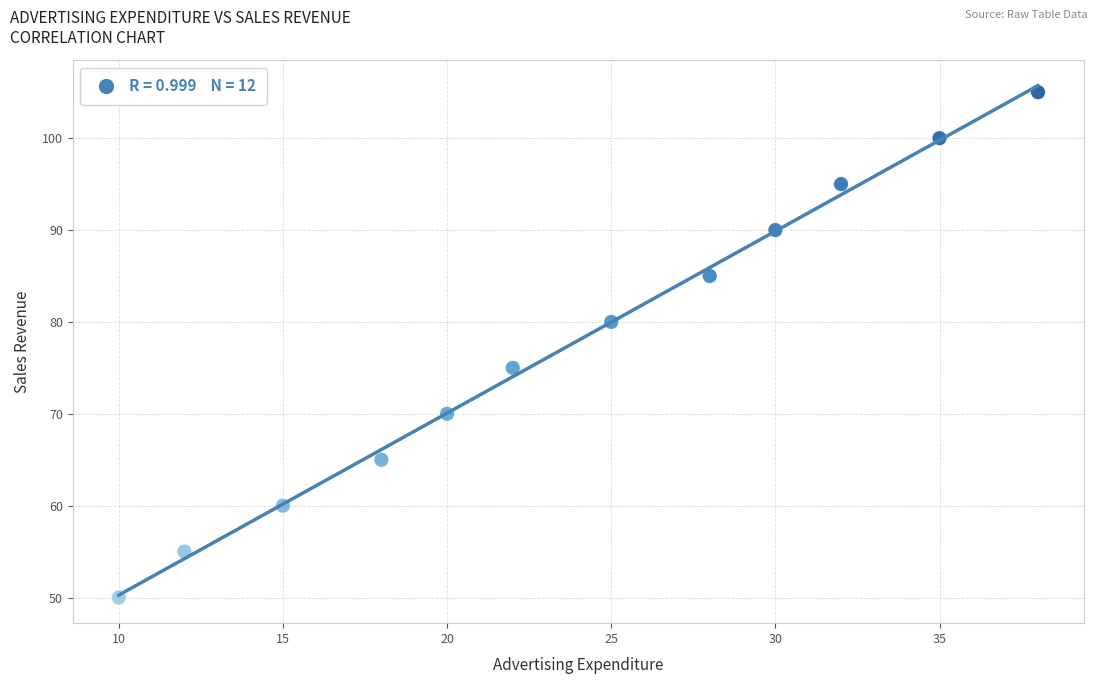

What is the range of Y values (max minus min)?

55